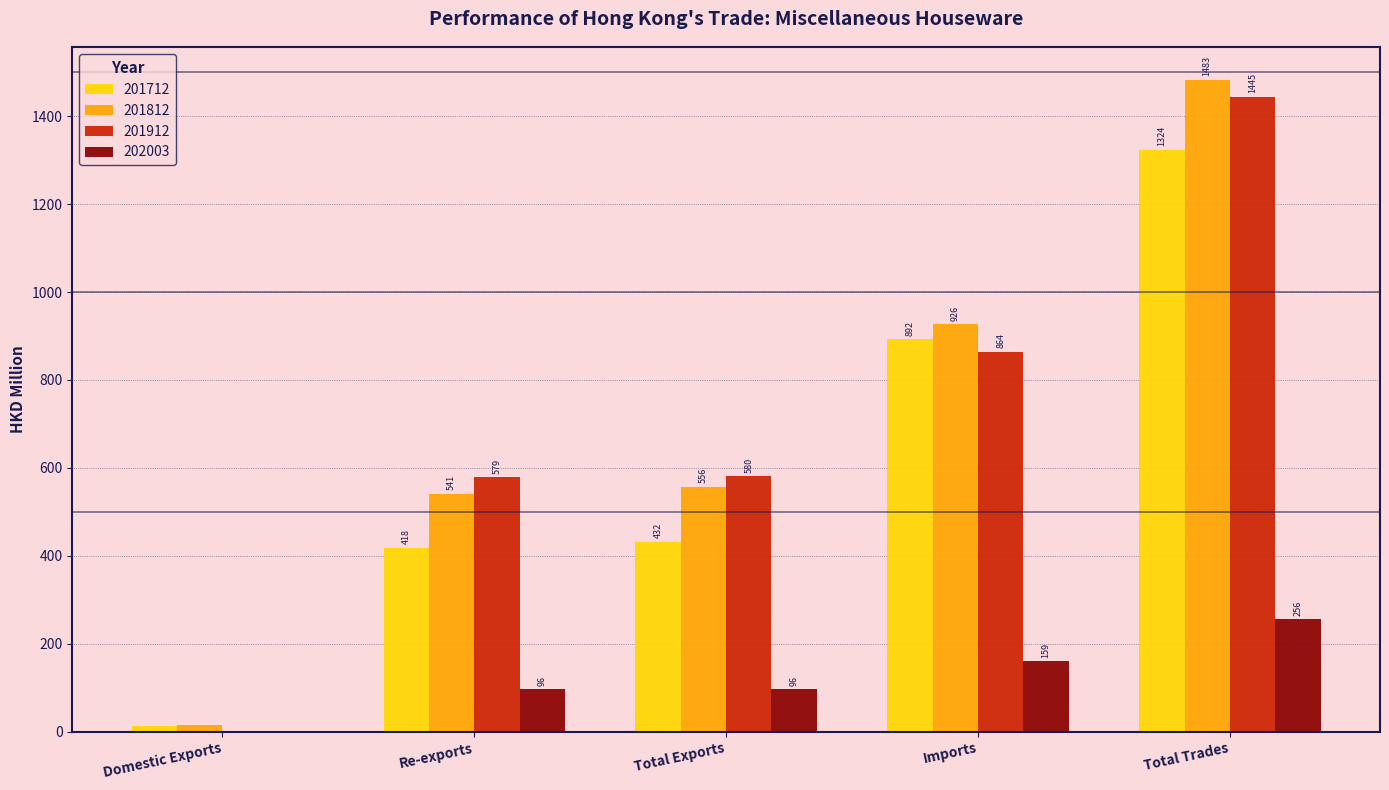

What is the difference between the 201712 values at Total Exports and Total Trades?

892.3